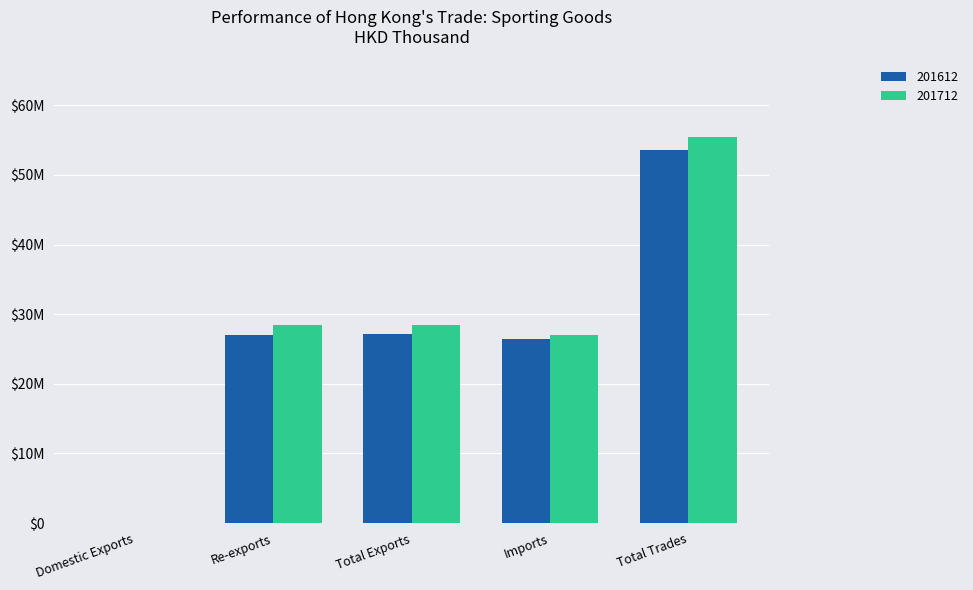

What are all the series names shown in the legend?

201612, 201712